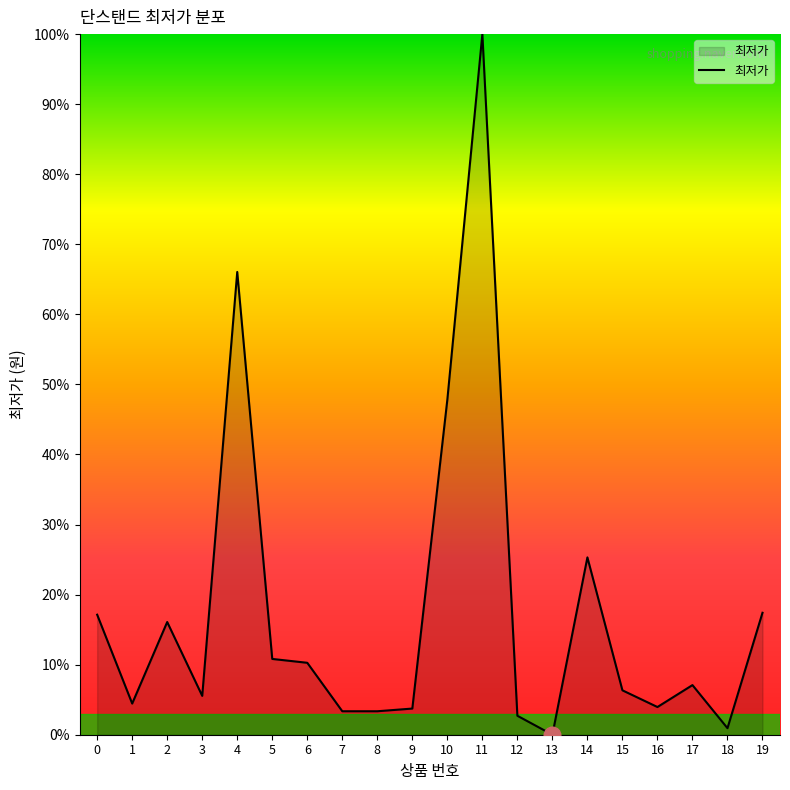

What is the approximate value at 5?

10.8